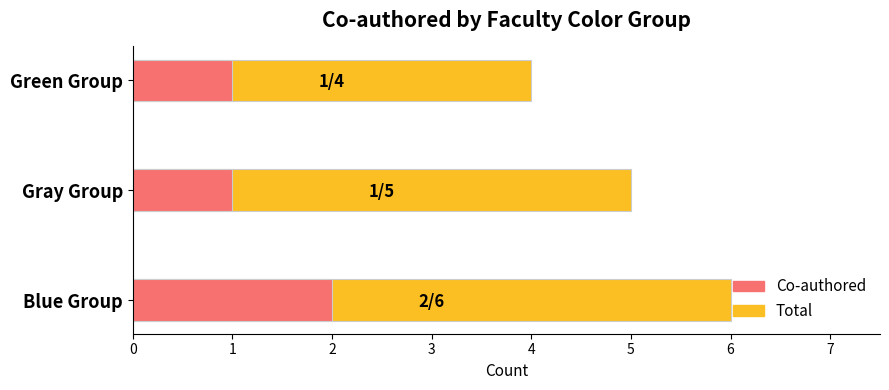

List the labels in order of Co-authored value, smallest first.

Gray Group, Green Group, Blue Group